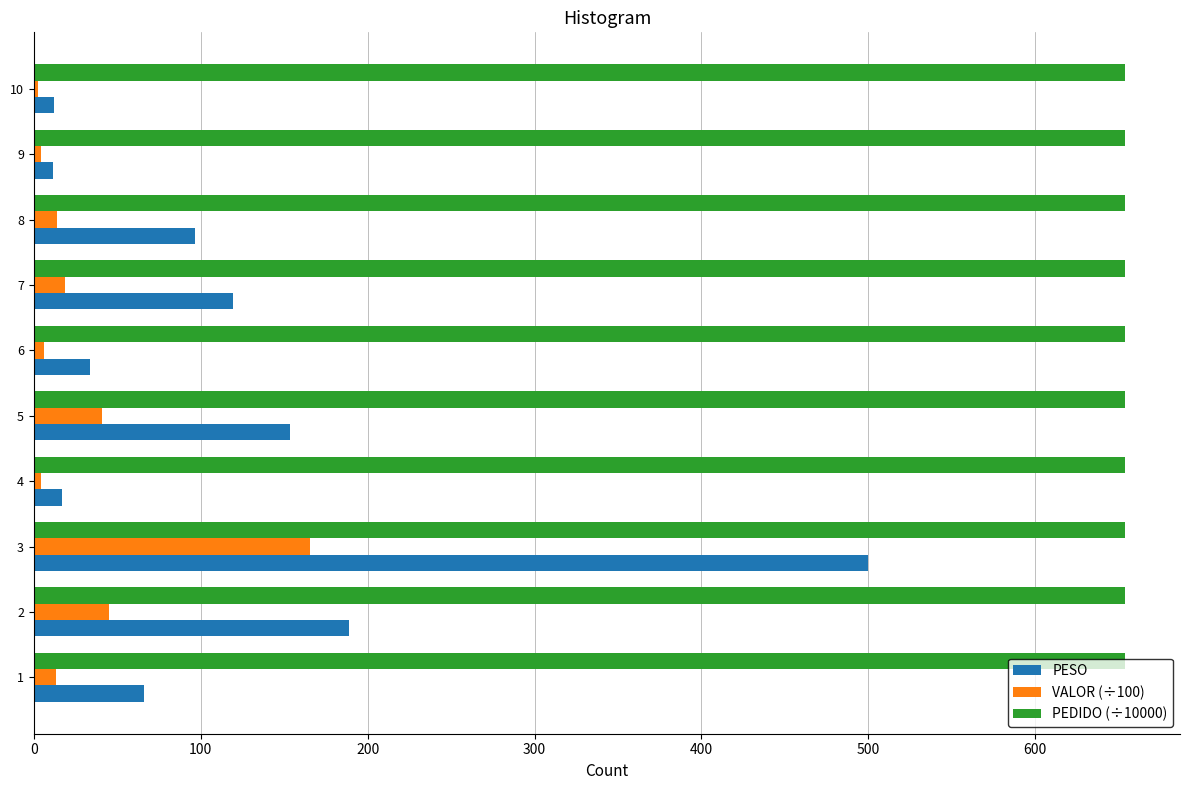

What is the greatest value displayed?

654.0